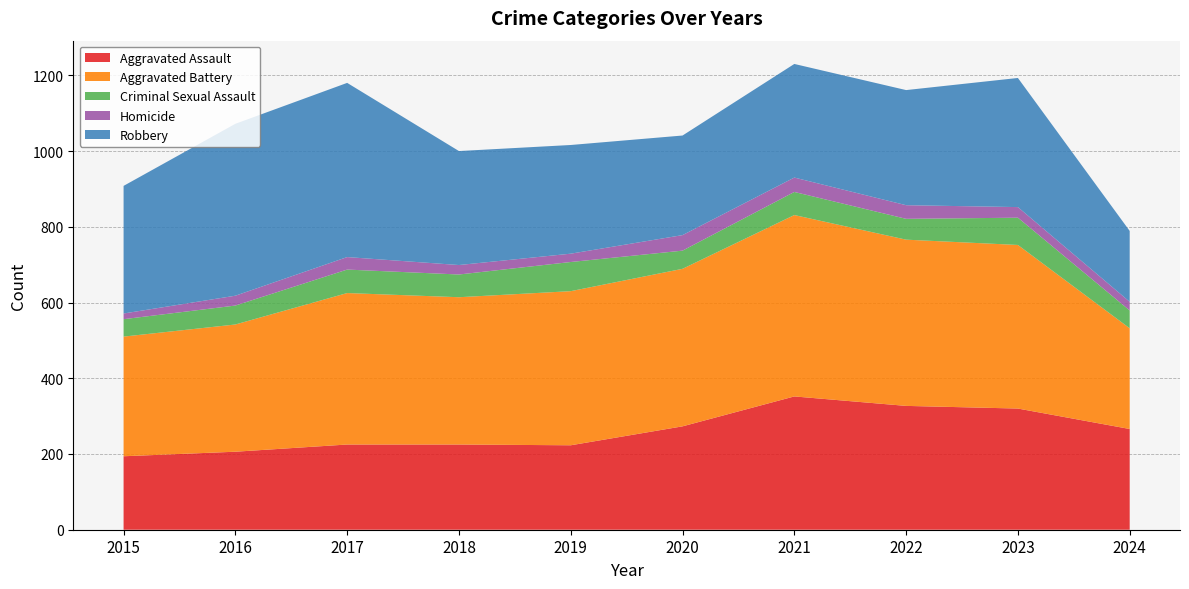

Reading right to left, transcribe all the data shown in this chart.

Aggravated Assault: 2024=266	2023=320	2022=327	2021=352	2020=273	2019=223	2018=225	2017=225	2016=206	2015=194
Aggravated Battery: 2024=266	2023=432	2022=439	2021=479	2020=416	2019=407	2018=389	2017=400	2016=336	2015=316
Criminal Sexual Assault: 2024=47	2023=72	2022=55	2021=61	2020=48	2019=77	2018=60	2017=62	2016=50	2015=46
Homicide: 2024=23	2023=28	2022=36	2021=38	2020=41	2019=22	2018=25	2017=33	2016=26	2015=15
Robbery: 2024=187	2023=341	2022=304	2021=300	2020=263	2019=287	2018=301	2017=460	2016=454	2015=337